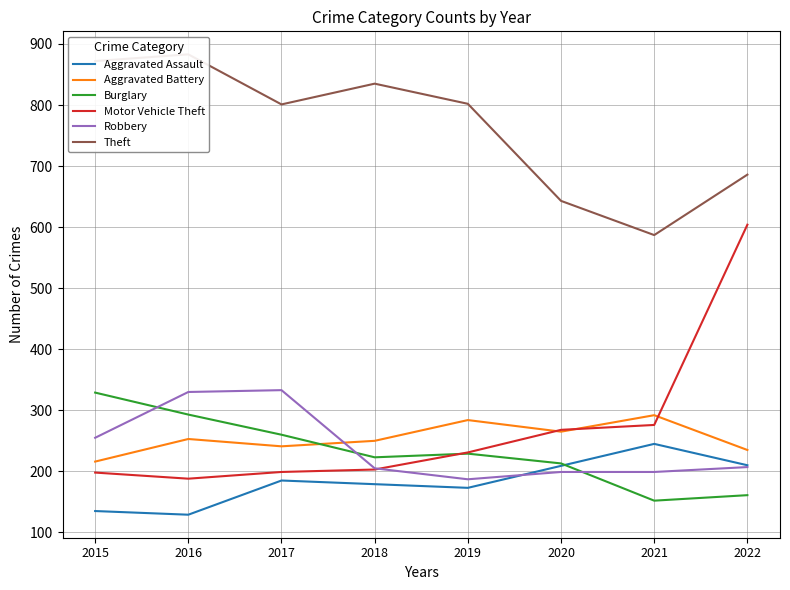

Reading left to right, what are all the values shown in this chart?

Aggravated Assault: 2015=135	2016=129	2017=185	2018=179	2019=173	2020=209	2021=245	2022=210
Aggravated Battery: 2015=216	2016=253	2017=241	2018=250	2019=284	2020=265	2021=292	2022=235
Burglary: 2015=329	2016=293	2017=260	2018=223	2019=229	2020=213	2021=152	2022=161
Motor Vehicle Theft: 2015=198	2016=188	2017=199	2018=203	2019=231	2020=268	2021=276	2022=604
Robbery: 2015=255	2016=330	2017=333	2018=205	2019=187	2020=199	2021=199	2022=207
Theft: 2015=872	2016=883	2017=801	2018=835	2019=802	2020=643	2021=587	2022=686